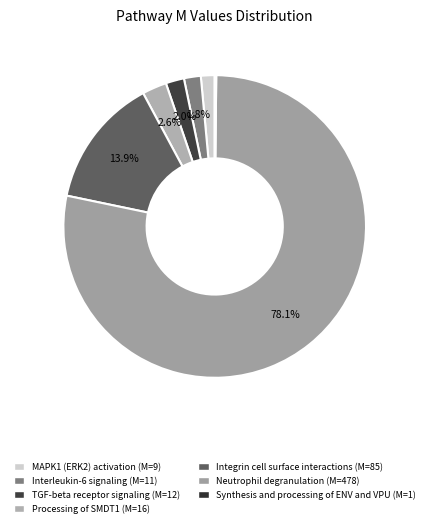

Does Neutrophil degranulation represent more than half of the total?

Yes